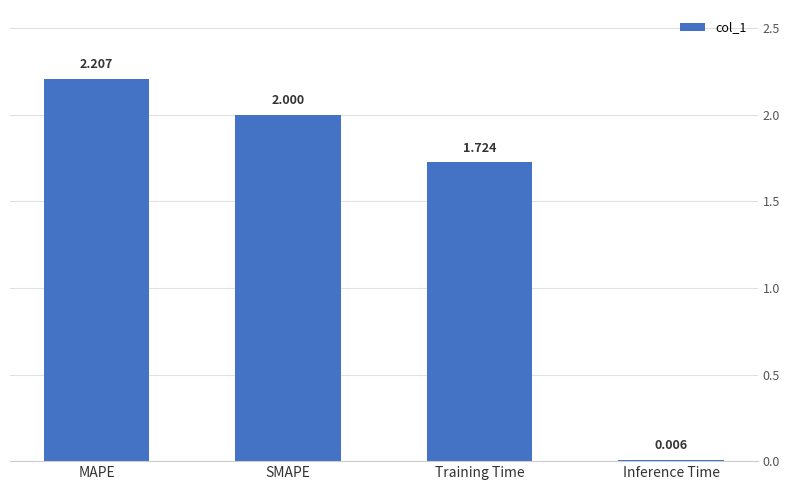

At which label does the data first exceed 2?

MAPE